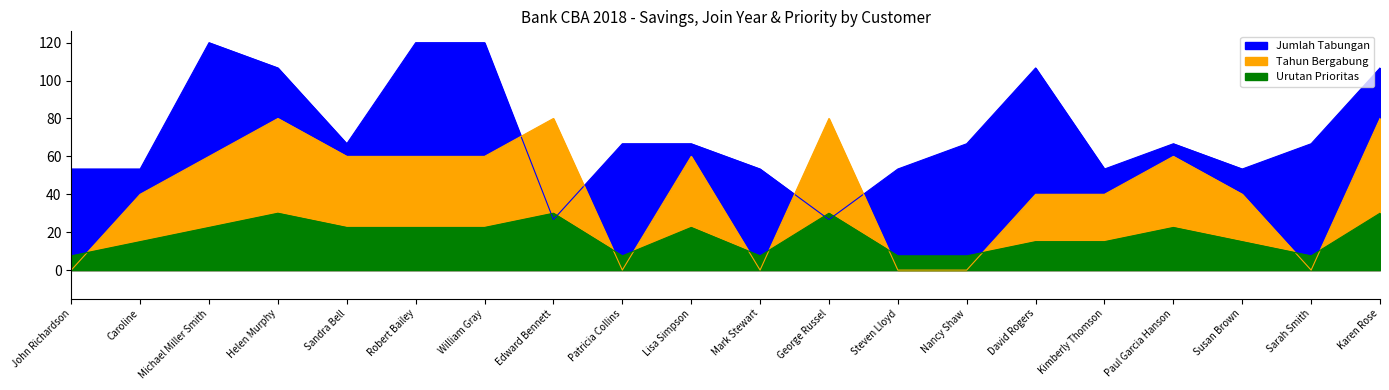

How many categories are shown in the chart?

20